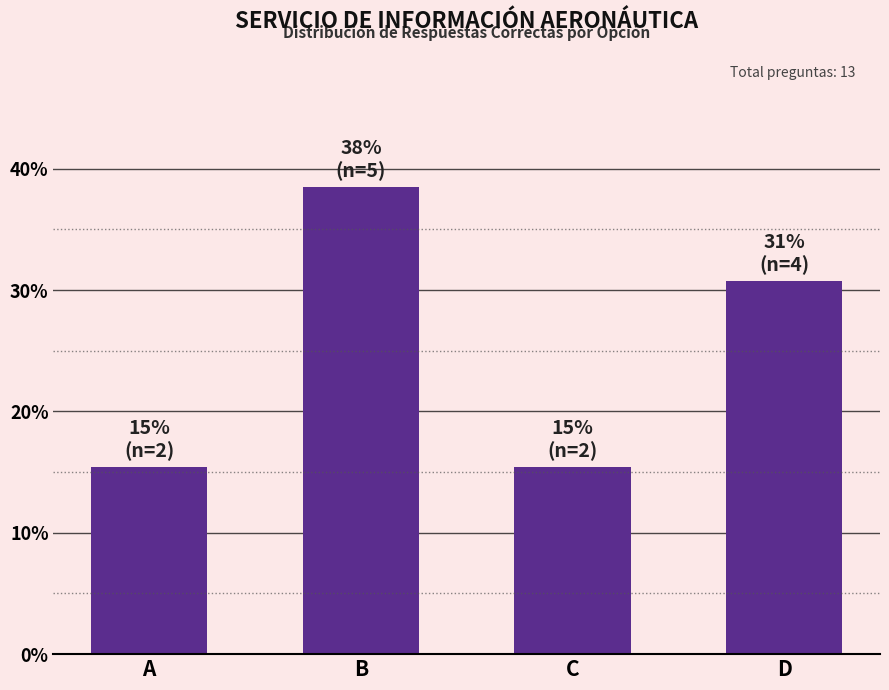

What is the minimum value shown in the chart?

15.4